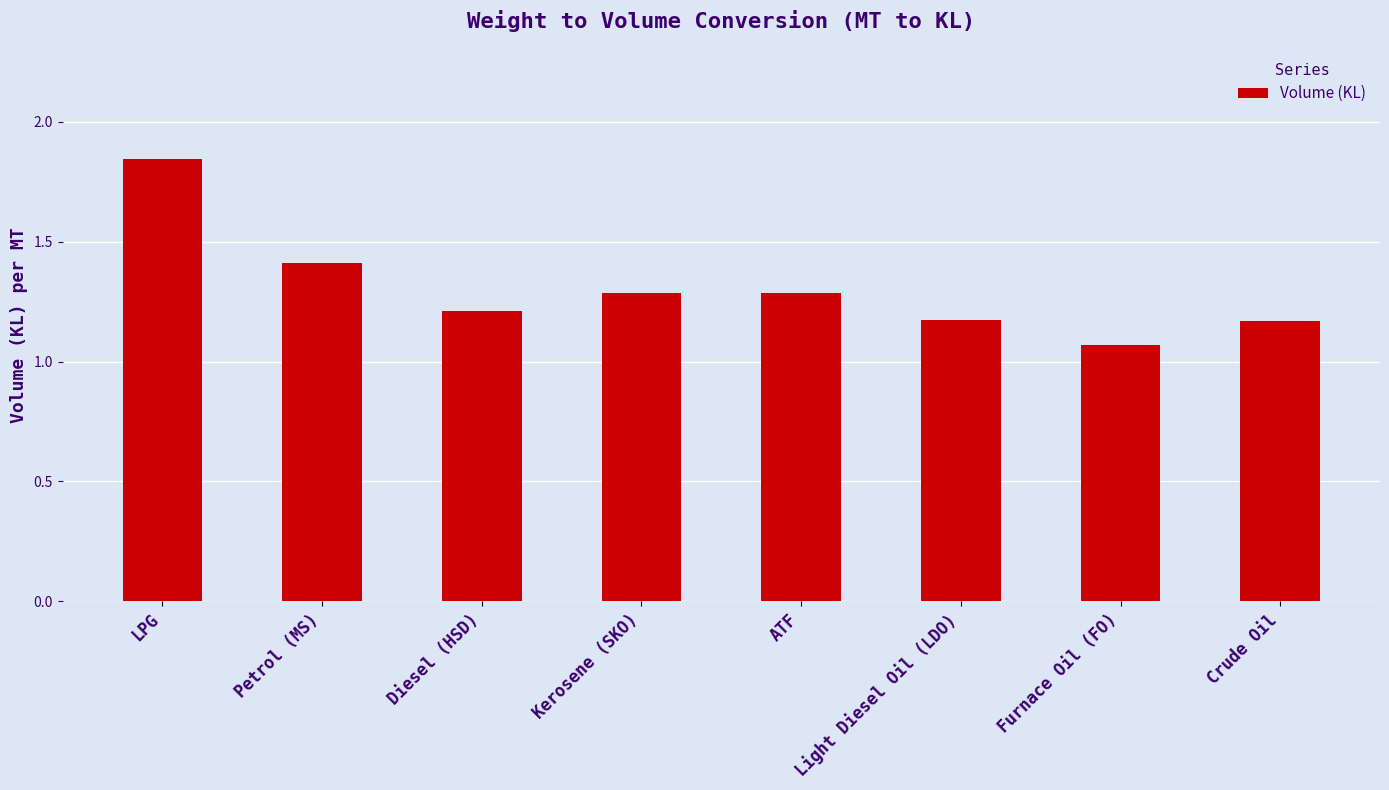

True or false: the data shows 0.8 at Light Diesel Oil (LDO).

False